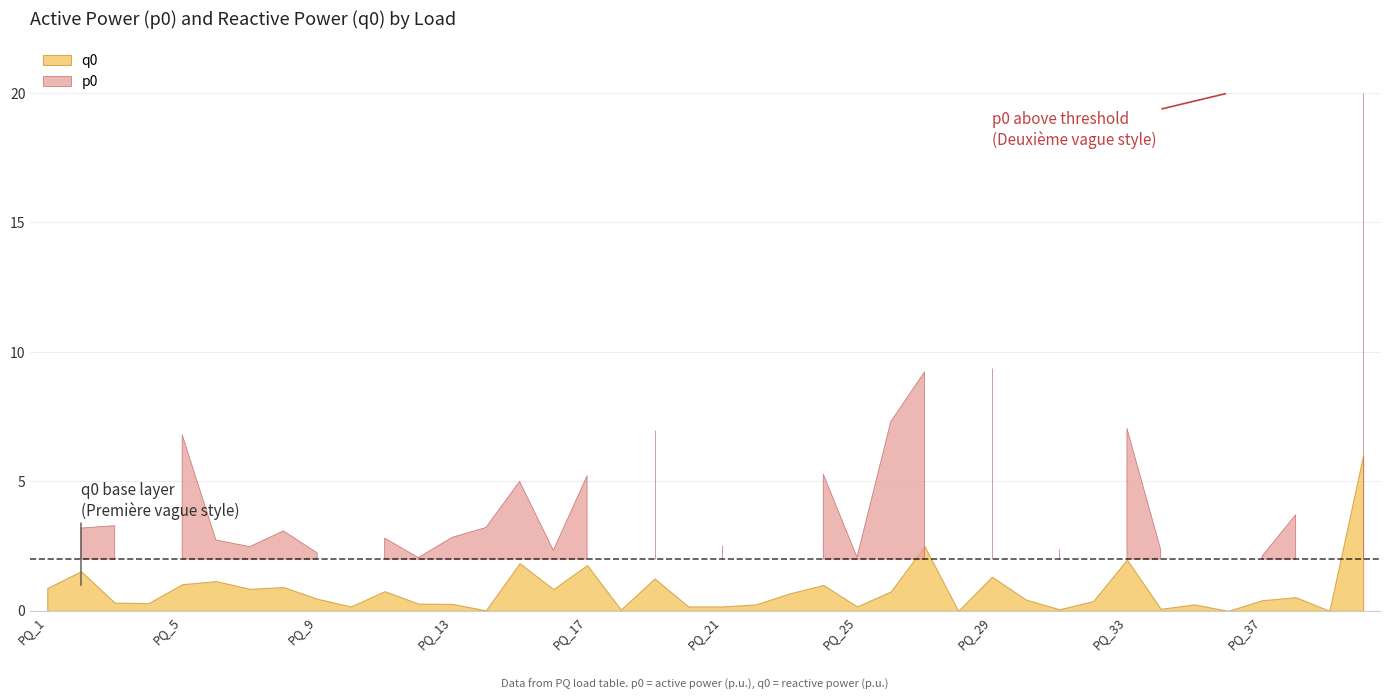

Is the value of p0 at PQ_11 greater than the value of q0 at PQ_5?

Yes